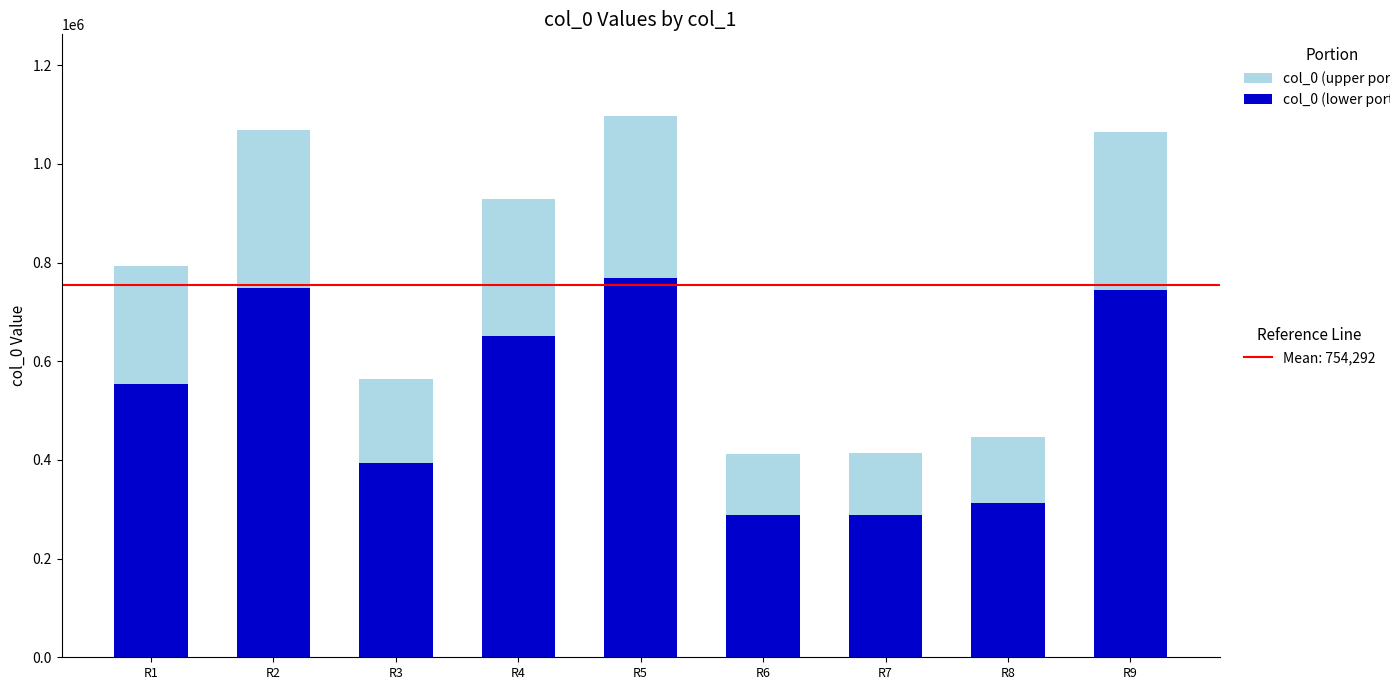

What is the total value across all series at R1?

792382.0